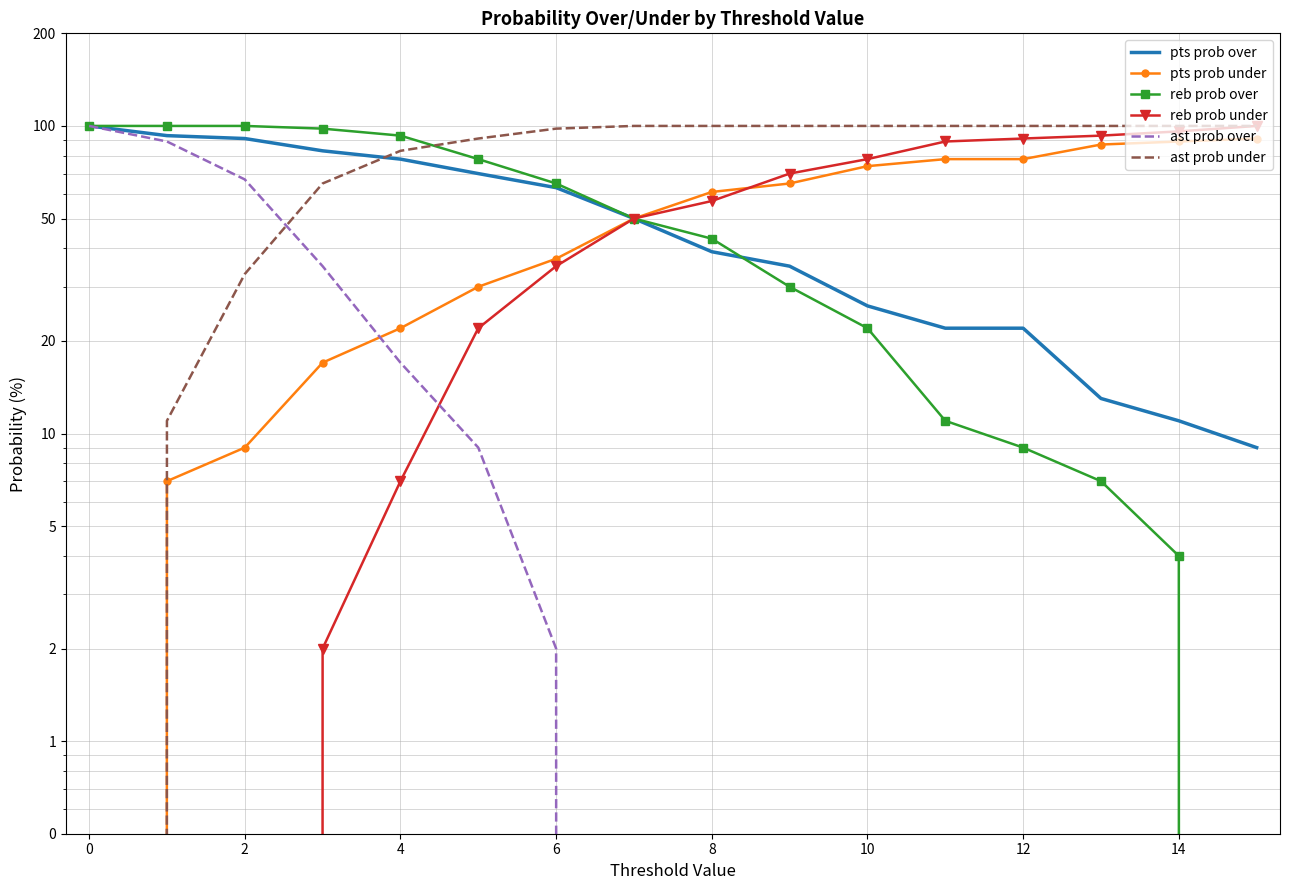

What is the value of the ast prob under point at the 7th from the left?

98